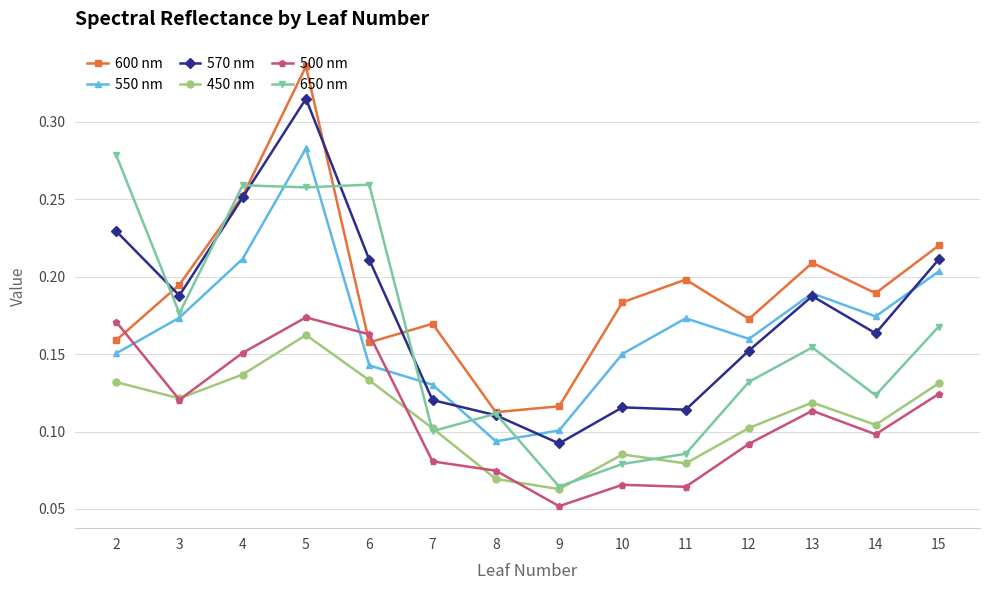

Count the 600 nm values in the range 0 to 1.

14